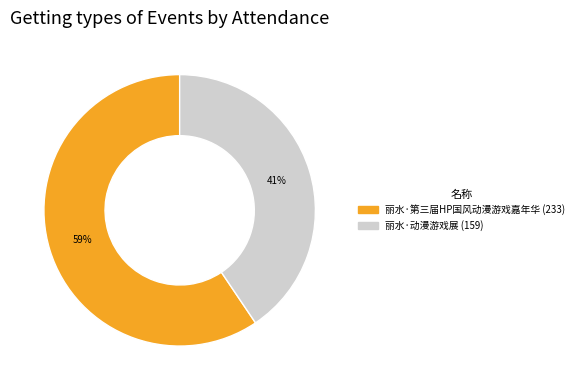

True or false: 丽水·第三届HP国风动漫游戏嘉年华 accounts for 59% of the total.

True